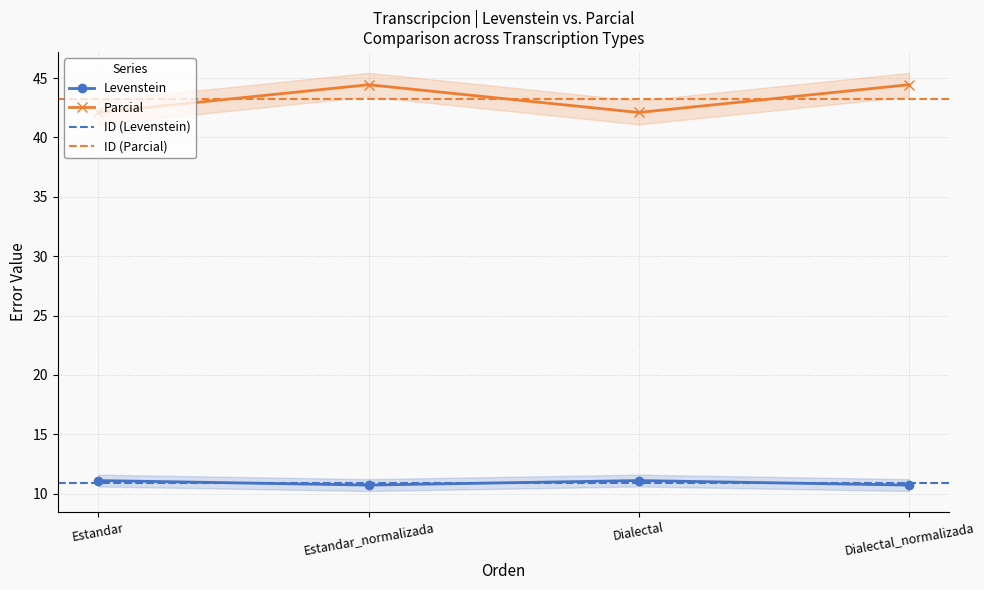

Which label corresponds to the largest value in the chart?

Estandar_normalizada